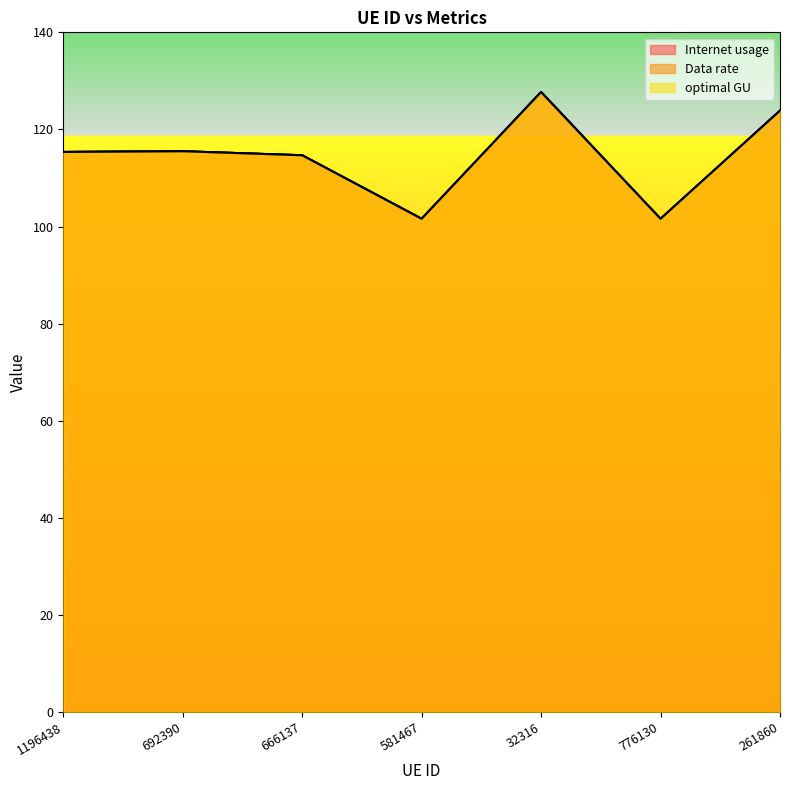

What is the difference between the Data rate values at 581467 and 32316?

26.1